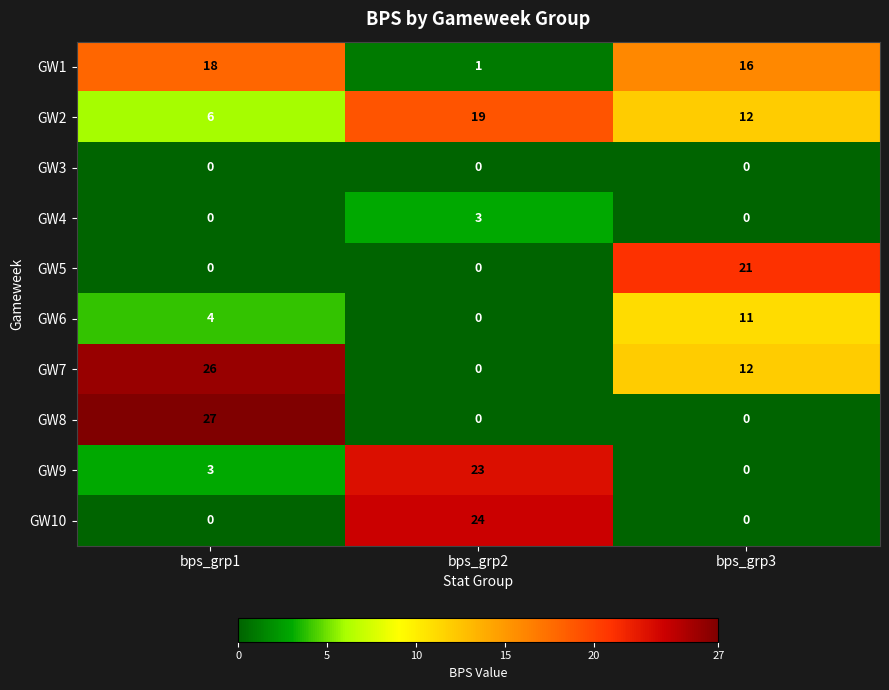

Rank the series by their maximum value, from highest to lowest.

GW8, GW7, GW10, GW9, GW5, GW2, GW1, GW6, GW4, GW3